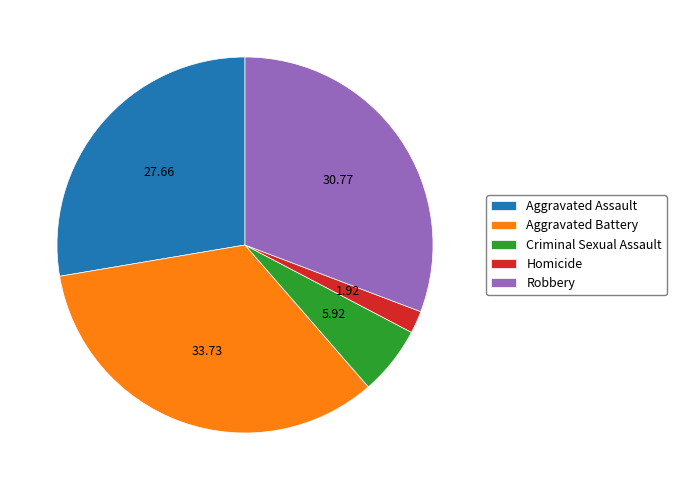

Count the number of slices in the pie.

5